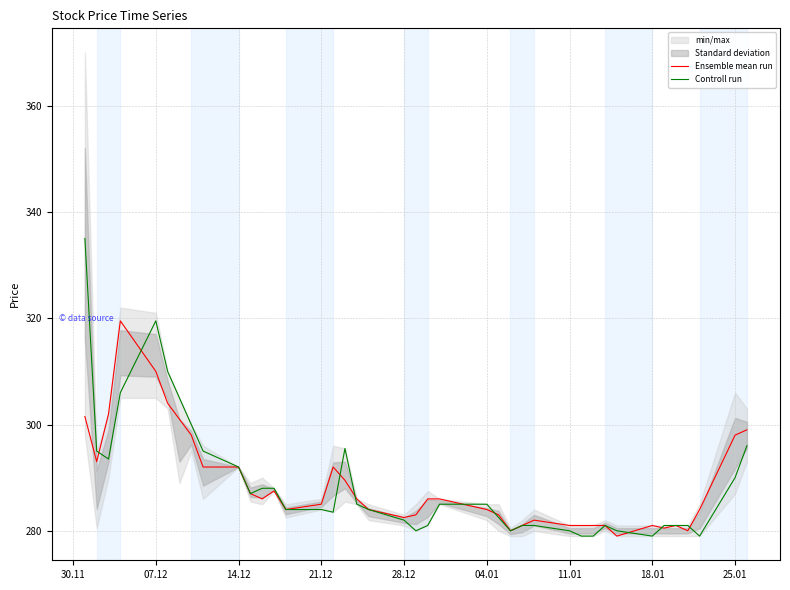

How many distinct data groups are displayed?

2